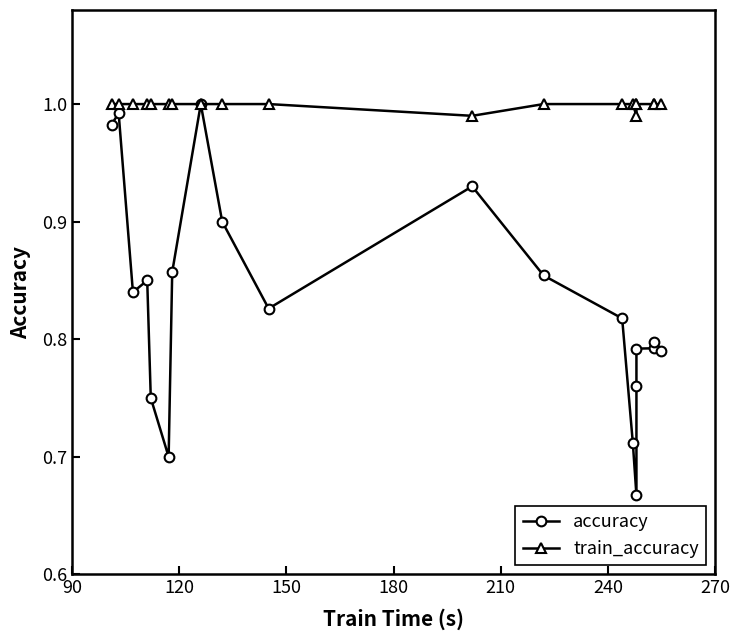

Is it true that accuracy equals 1.2 at 12?

False